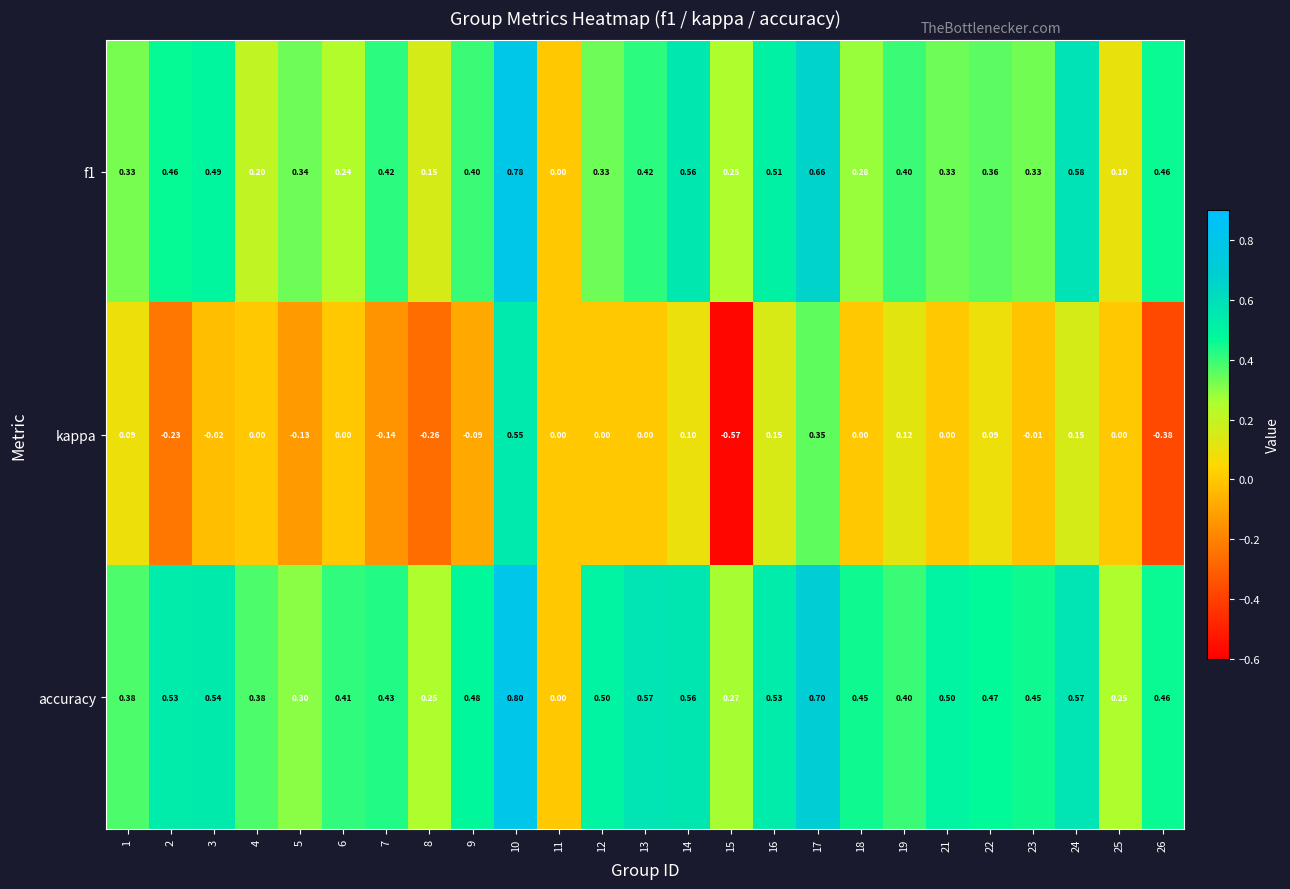

Which series changed the most between 1 and 22?

accuracy